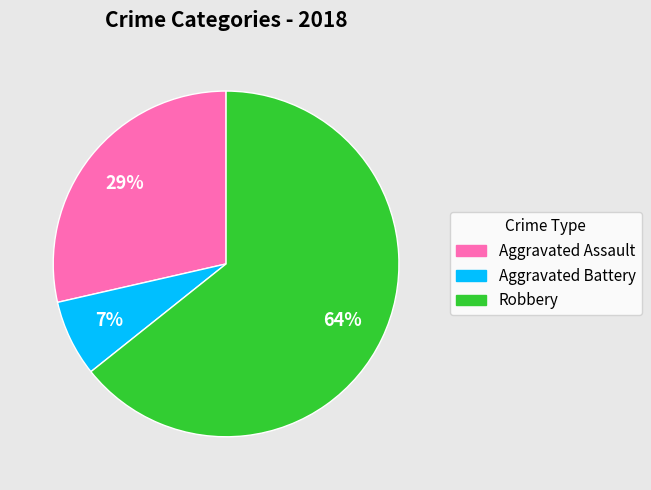

How many slices are in this pie chart?

3